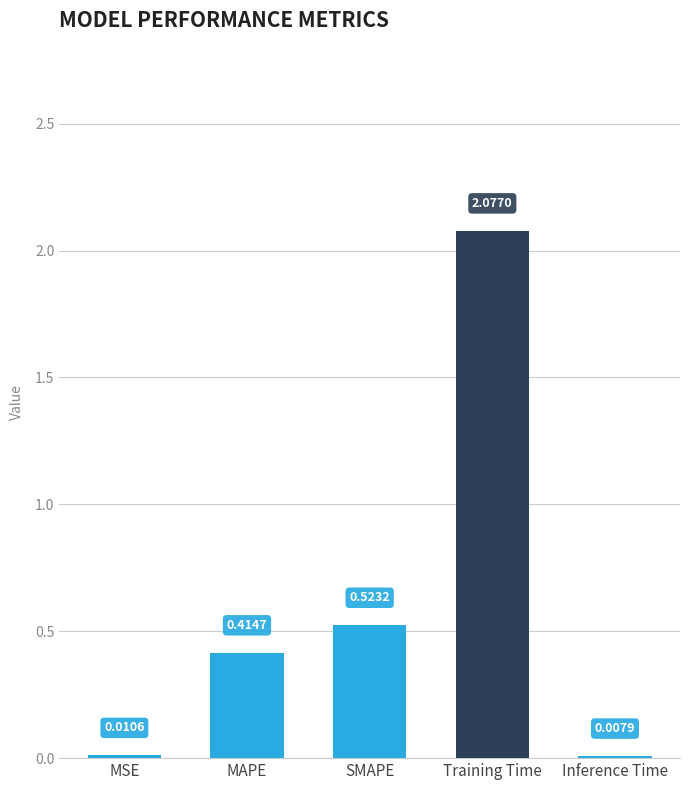

What is the difference between the values at SMAPE and MAPE?

0.1